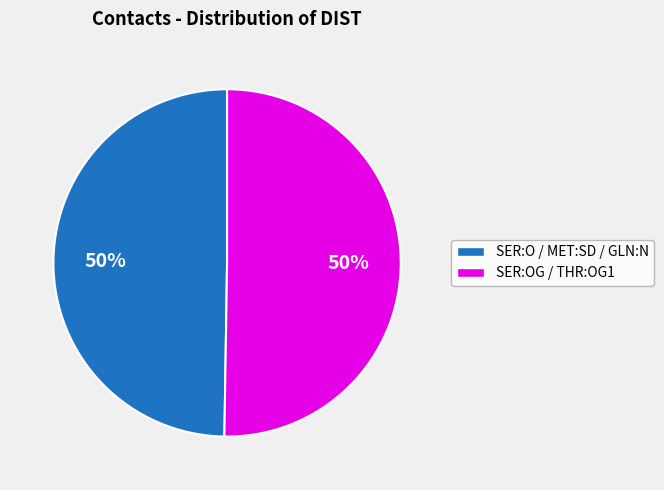

Do SER:O / MET:SD / GLN:N and SER:OG / THR:OG1 together represent more than half of the pie?

Yes